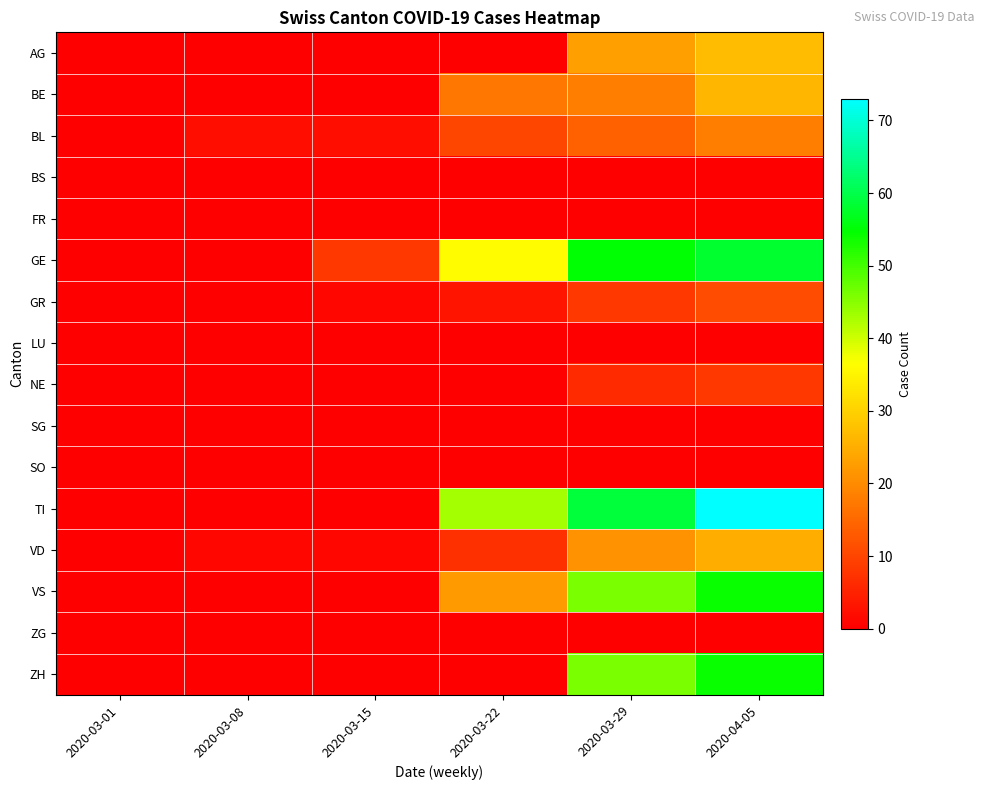

Reading left to right, what are all the values shown in this chart?

AG: 2020-03-01=0	2020-03-08=0	2020-03-15=0	2020-03-22=0	2020-03-29=23	2020-04-05=27
BE: 2020-03-01=0	2020-03-08=0	2020-03-15=0	2020-03-22=17	2020-03-29=18	2020-04-05=26
BL: 2020-03-01=0	2020-03-08=2	2020-03-15=2	2020-03-22=10	2020-03-29=14	2020-04-05=18
BS: 2020-03-01=0	2020-03-08=0	2020-03-15=0	2020-03-22=0	2020-03-29=0	2020-04-05=0
FR: 2020-03-01=0	2020-03-08=0	2020-03-15=0	2020-03-22=0	2020-03-29=0	2020-04-05=0
GE: 2020-03-01=0	2020-03-08=0	2020-03-15=8	2020-03-22=36	2020-03-29=55	2020-04-05=58
GR: 2020-03-01=0	2020-03-08=0	2020-03-15=1	2020-03-22=3	2020-03-29=8	2020-04-05=11
LU: 2020-03-01=0	2020-03-08=0	2020-03-15=0	2020-03-22=0	2020-03-29=0	2020-04-05=0
NE: 2020-03-01=0	2020-03-08=0	2020-03-15=0	2020-03-22=0	2020-03-29=6	2020-04-05=8
SG: 2020-03-01=0	2020-03-08=0	2020-03-15=0	2020-03-22=0	2020-03-29=0	2020-04-05=0
SO: 2020-03-01=0	2020-03-08=0	2020-03-15=0	2020-03-22=0	2020-03-29=0	2020-04-05=0
TI: 2020-03-01=0	2020-03-08=0	2020-03-15=0	2020-03-22=43	2020-03-29=59	2020-04-05=73
VD: 2020-03-01=0	2020-03-08=1	2020-03-15=1	2020-03-22=7	2020-03-29=21	2020-04-05=25
VS: 2020-03-01=0	2020-03-08=0	2020-03-15=0	2020-03-22=22	2020-03-29=46	2020-04-05=54
ZG: 2020-03-01=0	2020-03-08=0	2020-03-15=0	2020-03-22=0	2020-03-29=0	2020-04-05=0
ZH: 2020-03-01=0	2020-03-08=0	2020-03-15=0	2020-03-22=0	2020-03-29=46	2020-04-05=54